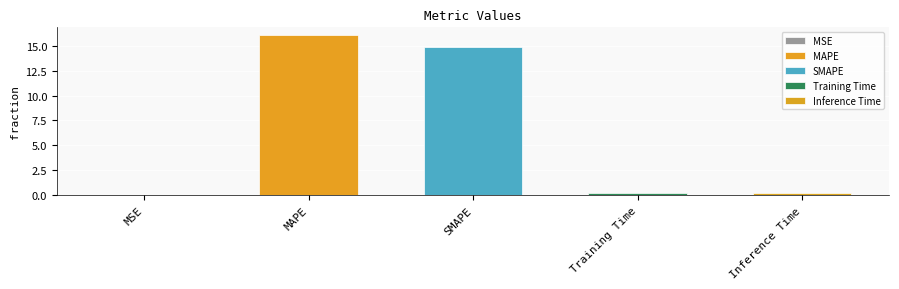

What is the sum of the values at Training Time and MAPE?

16.3